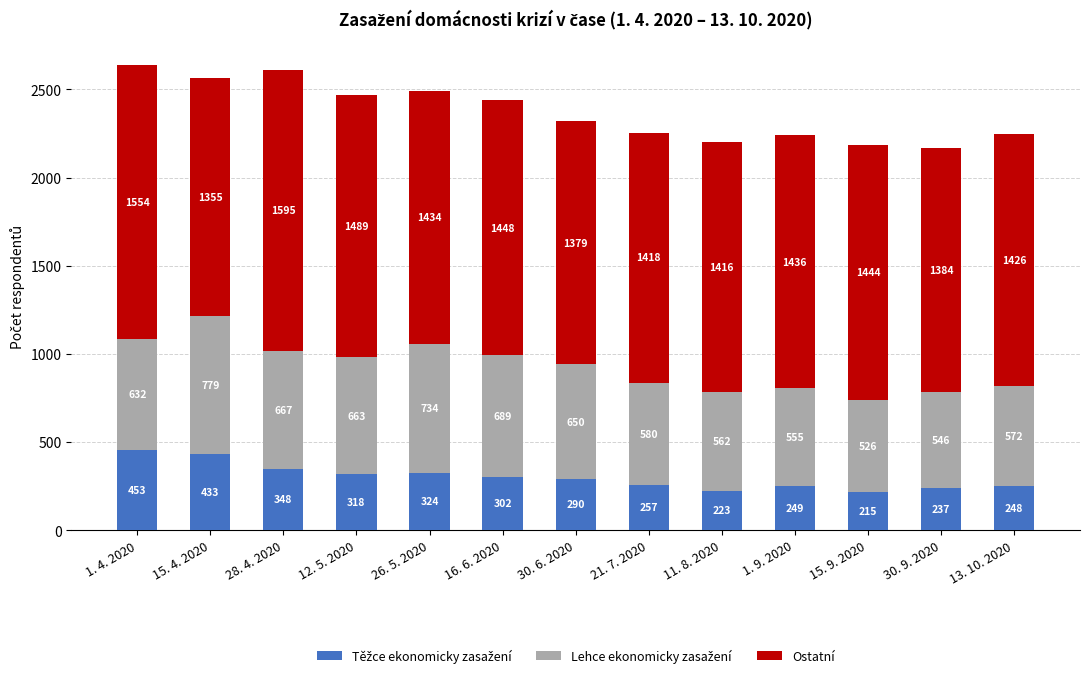

What is the total value across all series at 28. 4. 2020?

2610